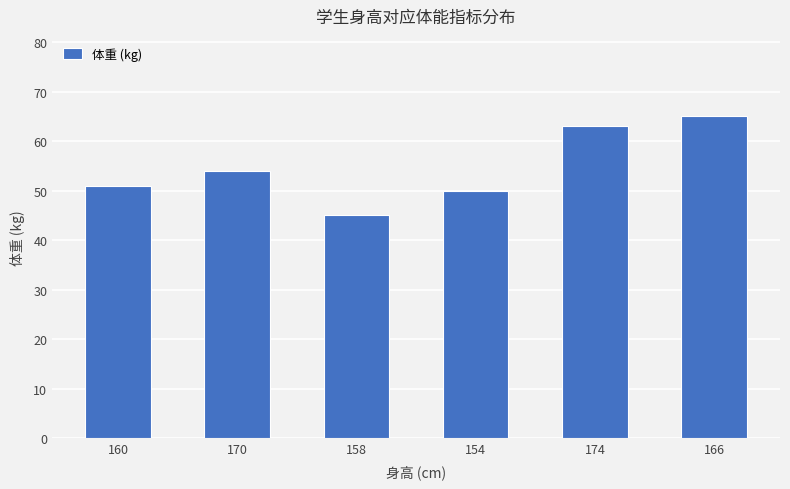

The chart shows a value of 82 at 174. True or false?

False